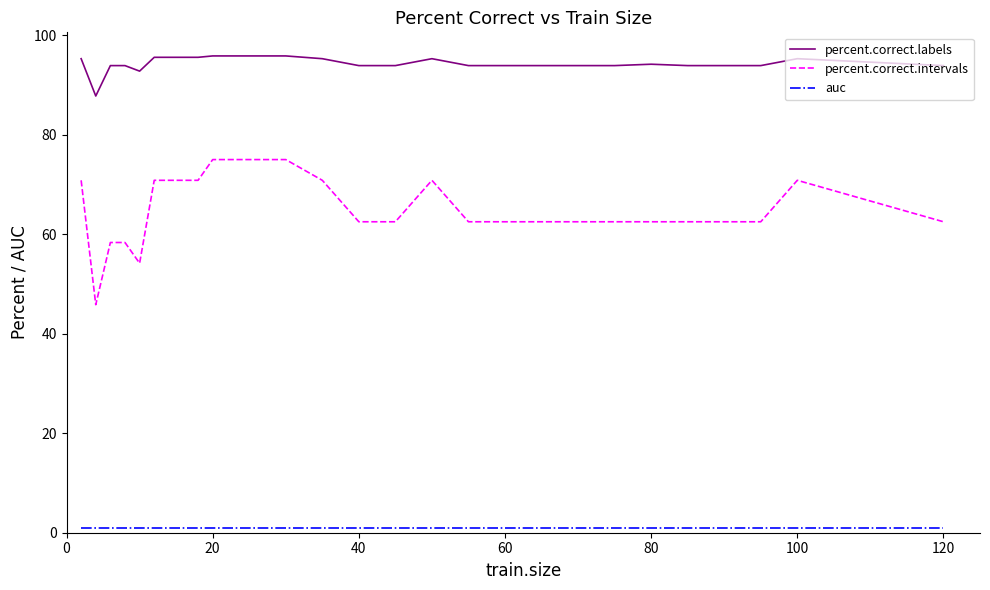

What is the lowest value of the percent.correct.labels series?

87.8